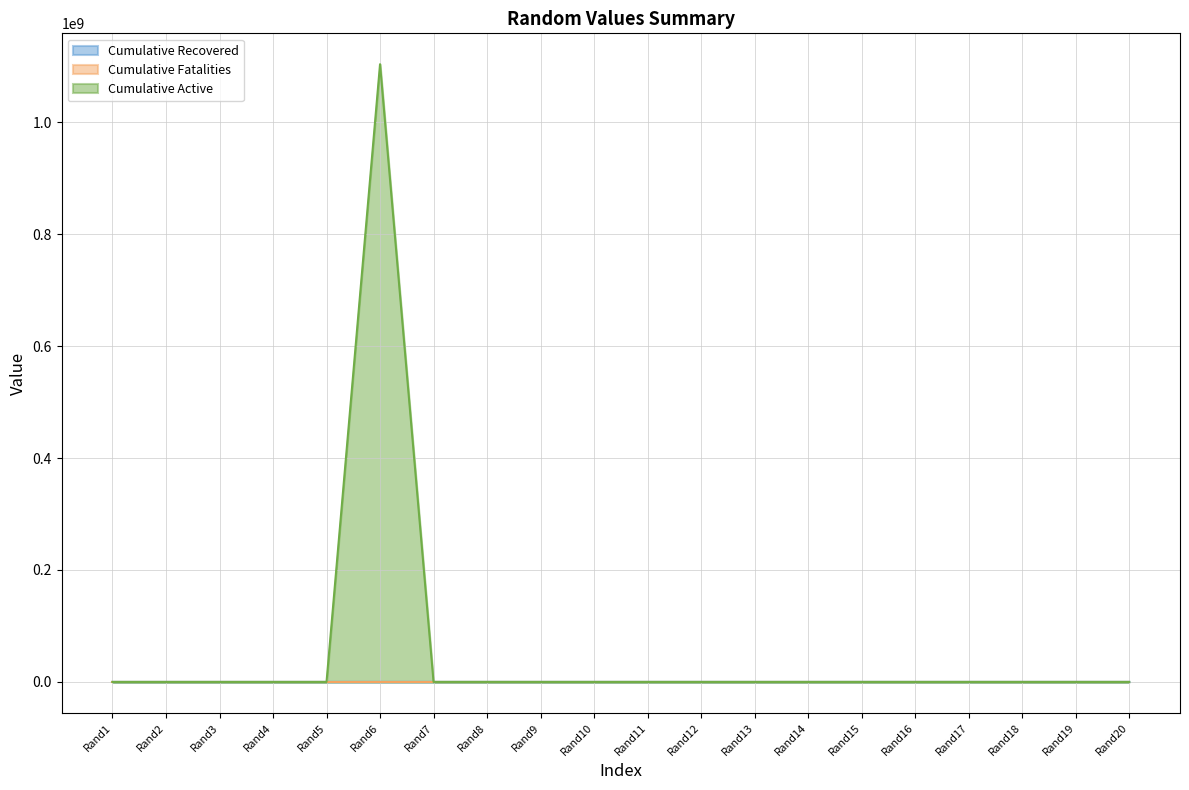

Which series has the largest total across all categories?

Cumulative Active